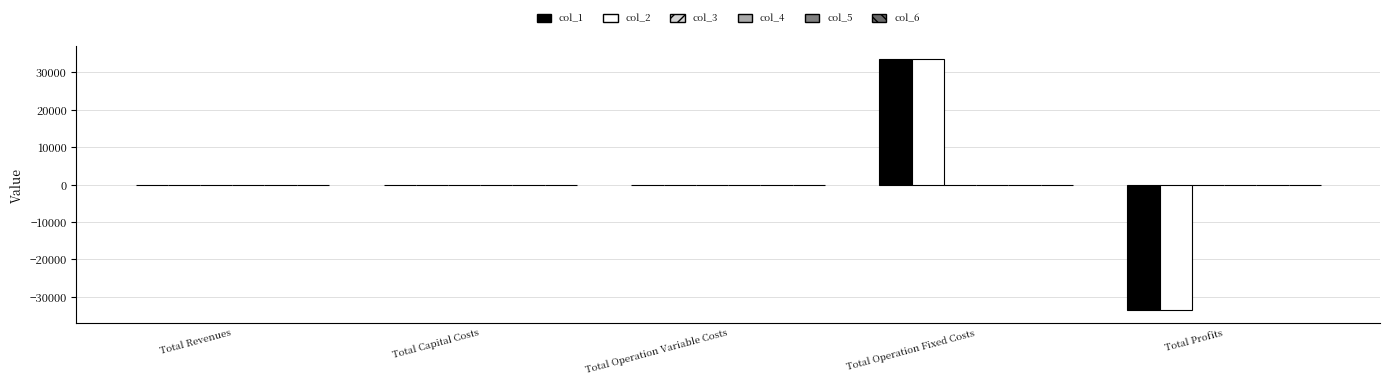

Which label corresponds to the largest value in the chart?

Total Operation Fixed Costs